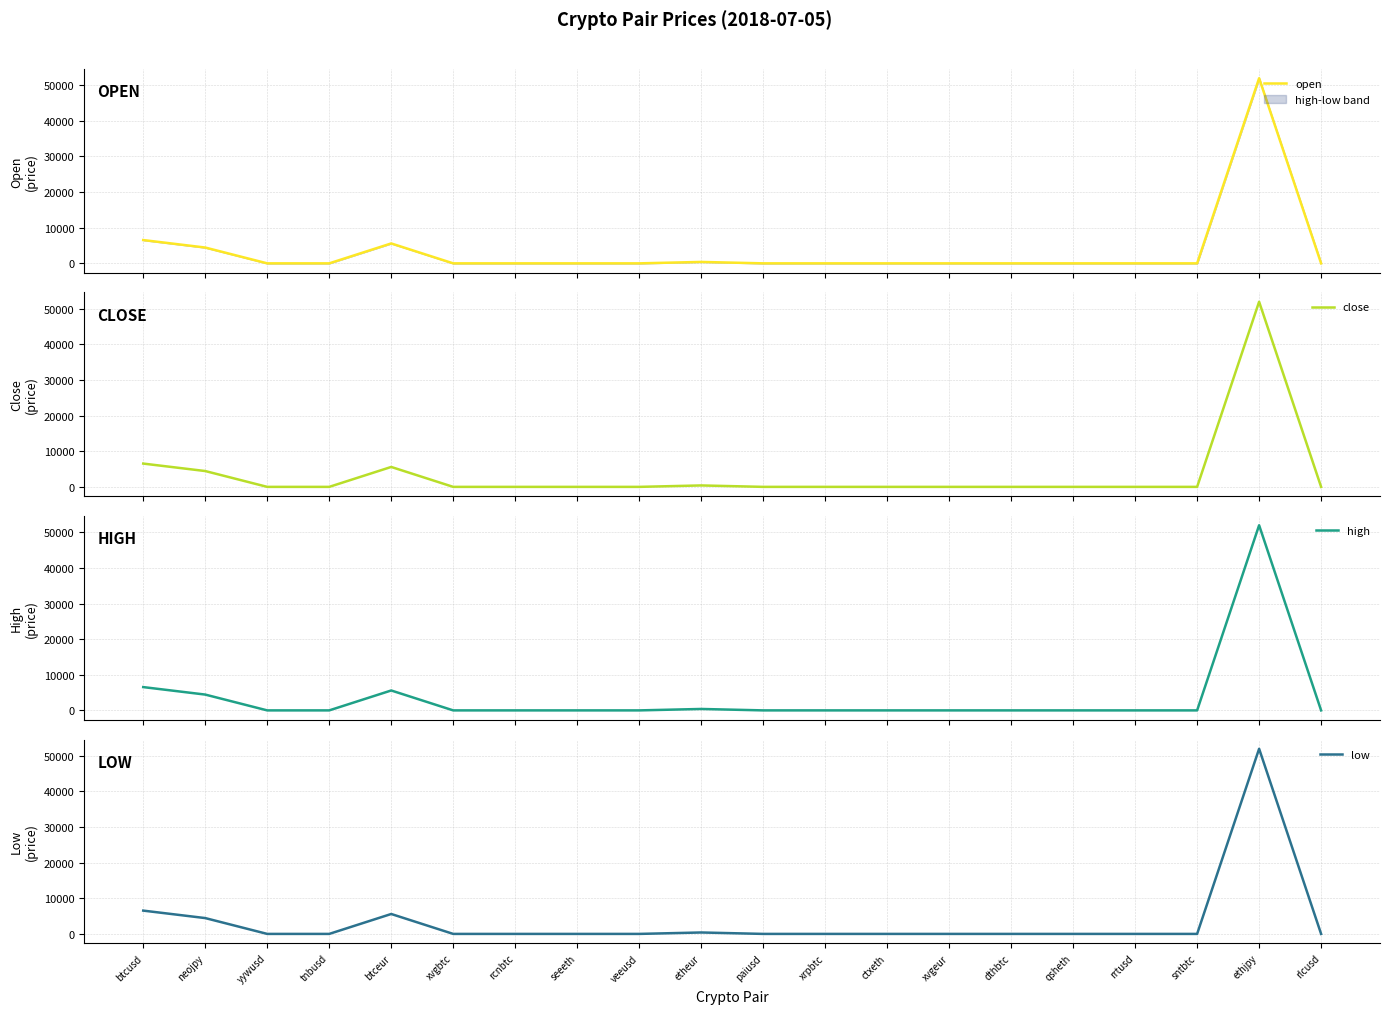

What is the highest value of the close series?

51909.0